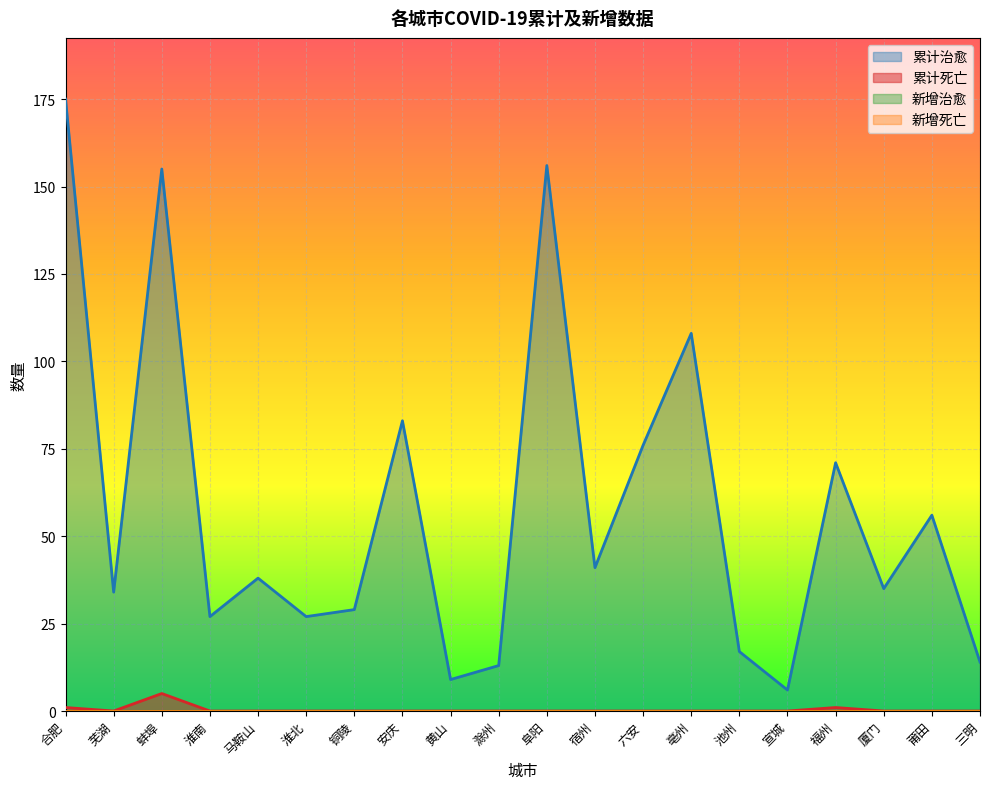

Reading left to right, extract all data points from this chart.

累计治愈: 175	34	155	27	38	27	29	83	9	13	156	41	76	108	17	6	71	35	56	14
累计死亡: 1	0	5	0	0	0	0	0	0	0	0	0	0	0	0	0	1	0	0	0